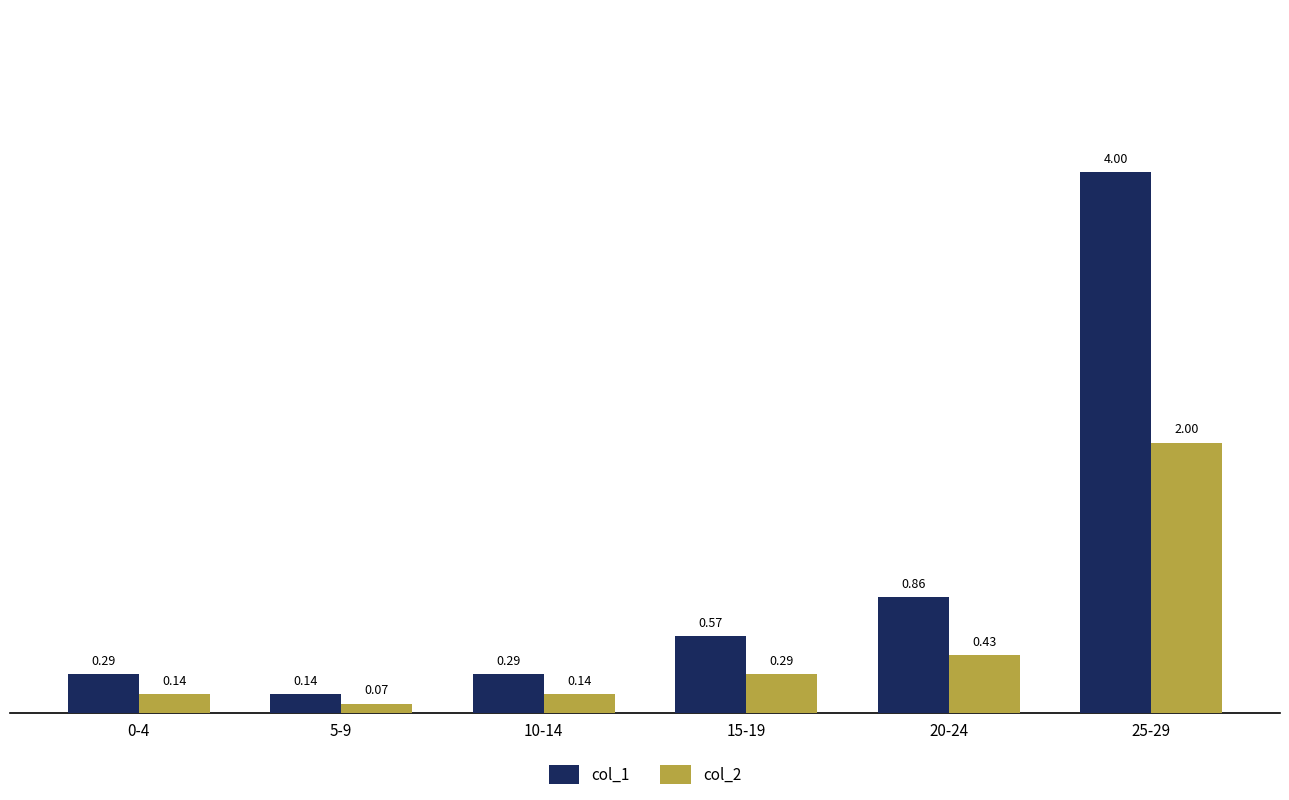

At which category is the sum across all series the highest?

25-29